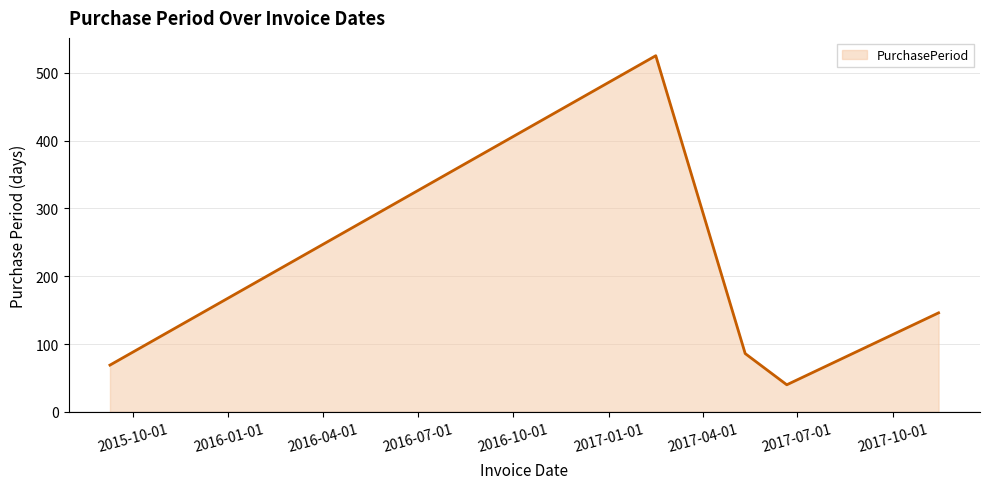

What is the sum of all values?

866